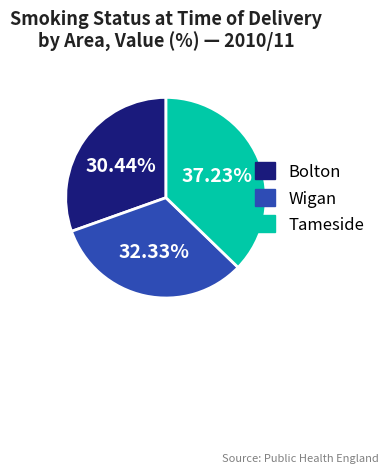

Which slice is the smallest?

Bolton